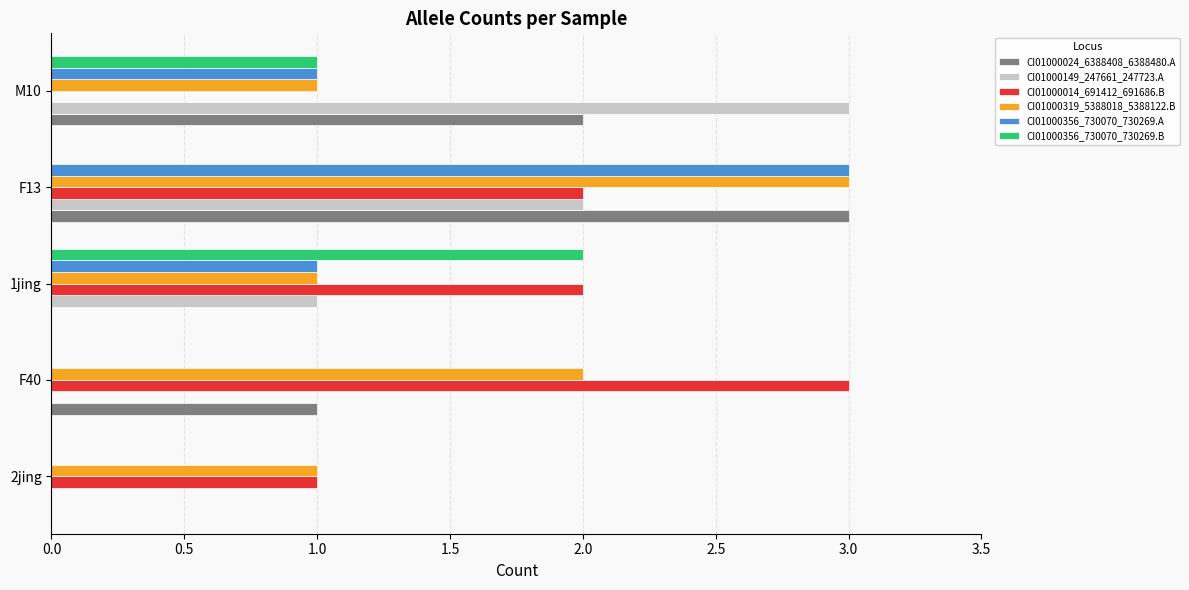

At which category is the sum across all series the highest?

F13